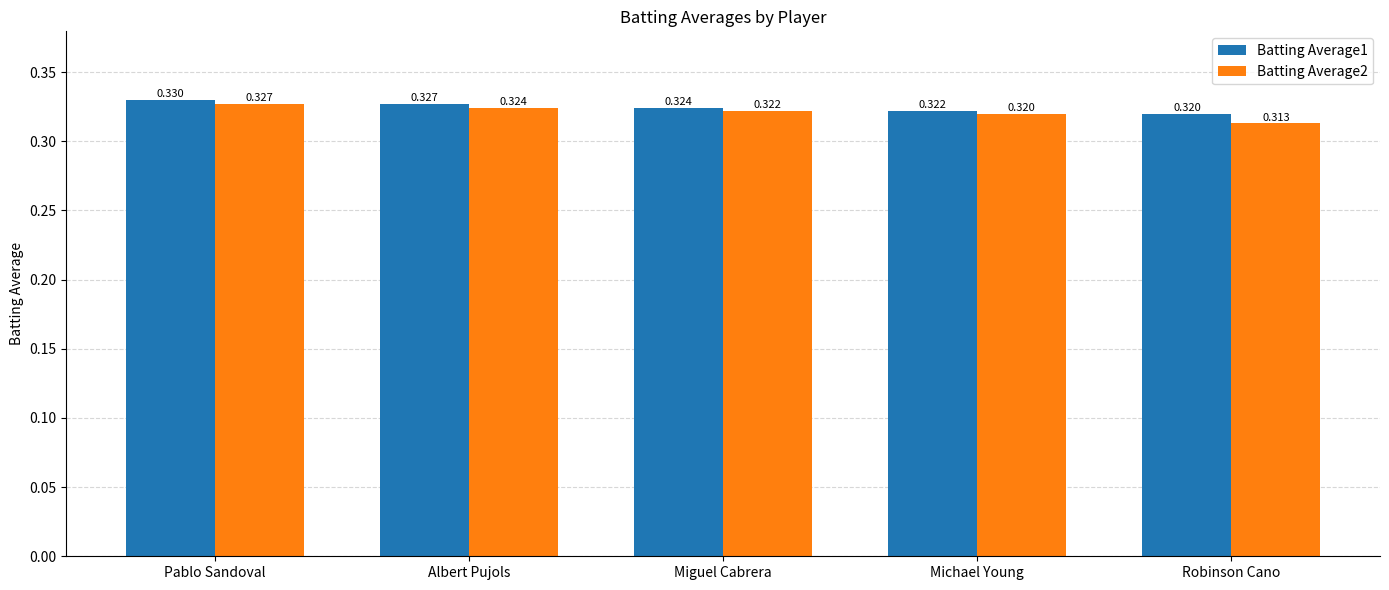

Rank the series by their maximum value, from lowest to highest.

Batting Average2, Batting Average1